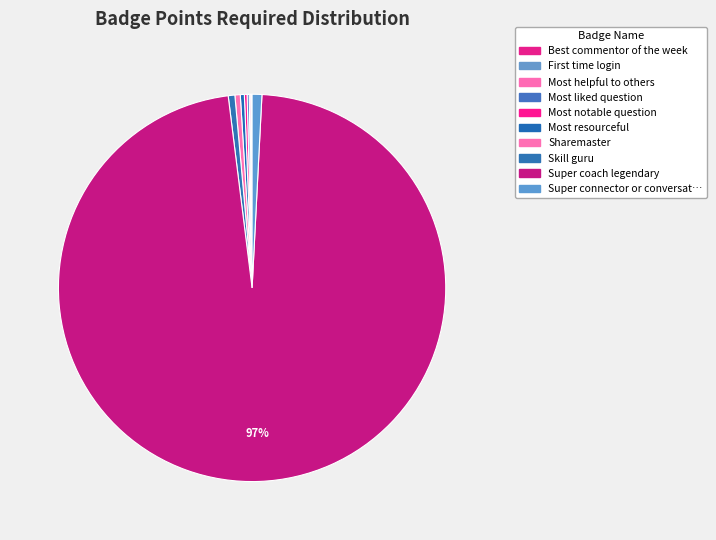

What is the majority slice?

Super coach legendary